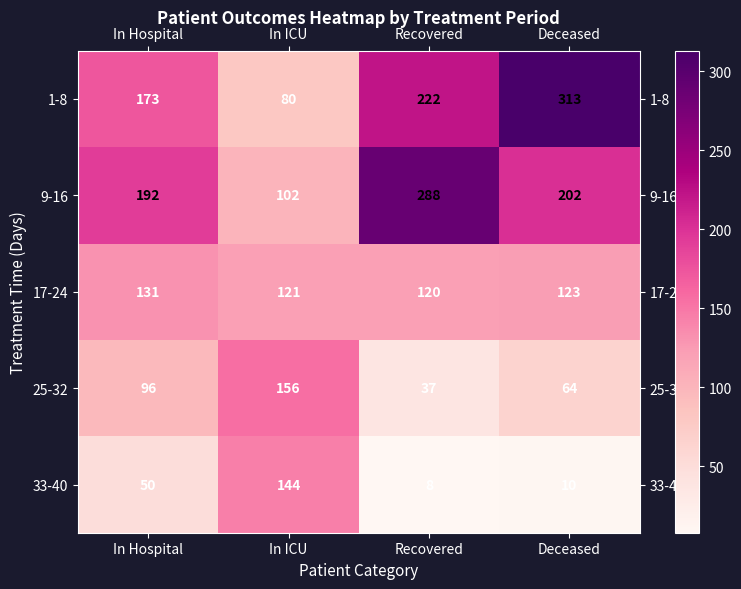

Where is 17-24 nearest to the value 125?

Deceased